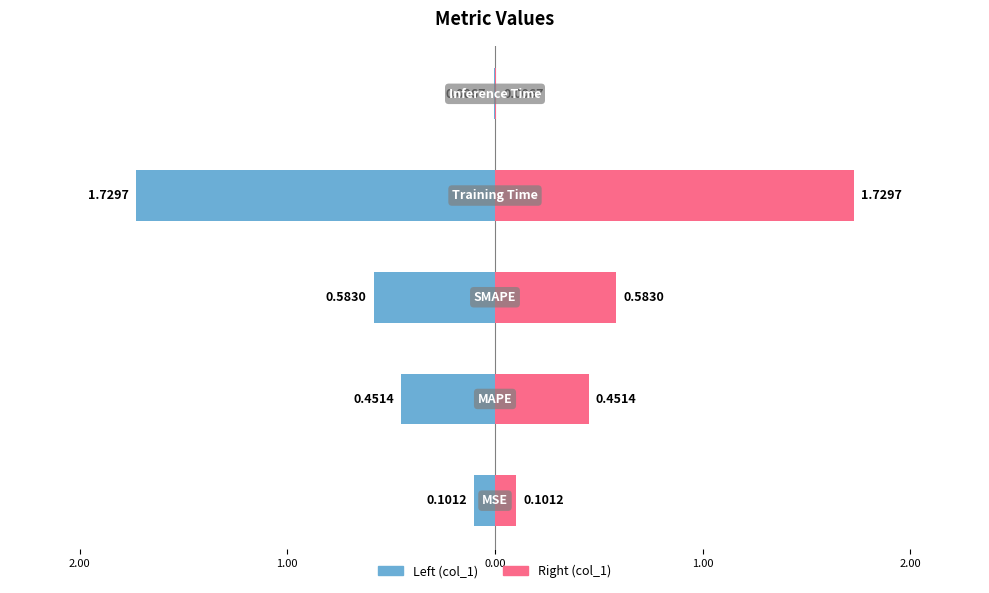

How many data points does each series have?

5